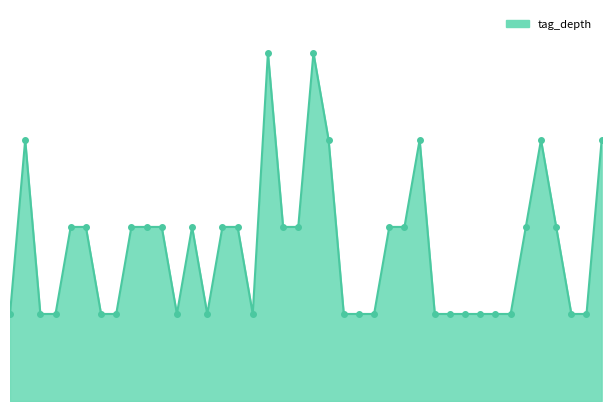

Reading left to right, what are all the values shown in this chart?

3834=1	3661=3	3750=1	3316=1	3260=2	3917=2	1912=1	232=1	1901=2	3733=2	3809=2	144=1	2638=2	2089=1	2091=2	1827=2	1711=1	1368=4	1634=2	868=2	577=4	645=3	3465=1	281=1	173=1	2903=2	597=2	601=3	961=1	1002=1	1112=1	1264=1	2130=1	1709=1	1854=2	2149=3	2257=2	819=1	2399=1	1820=3